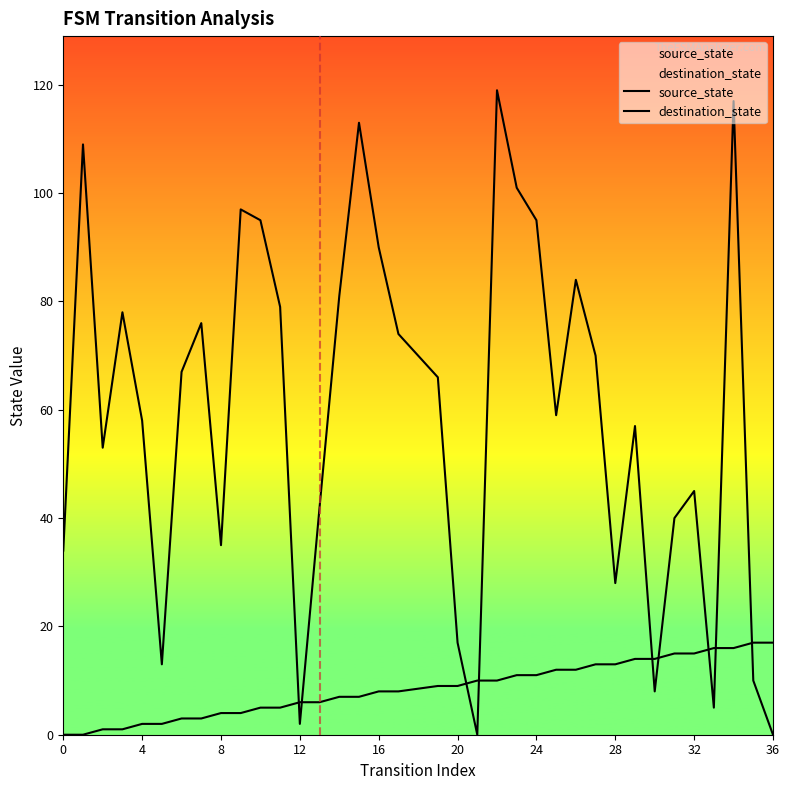

How many lines are shown in the chart?

2